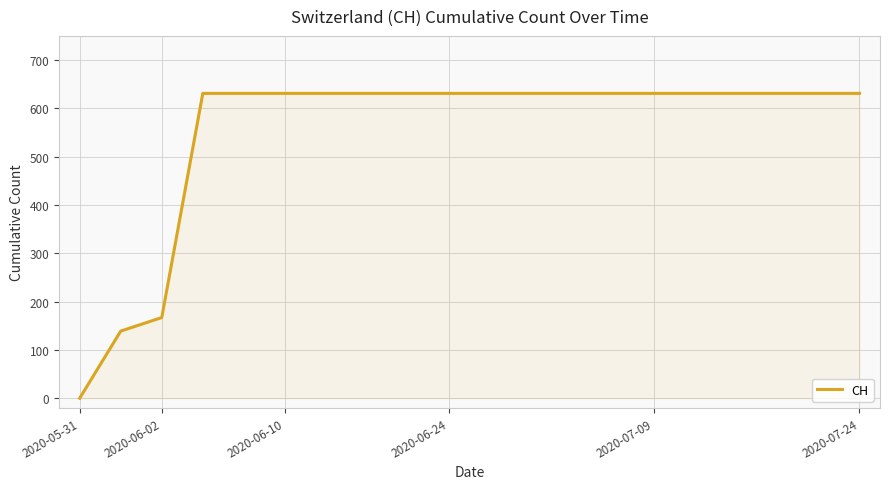

What is the greatest value displayed?

631